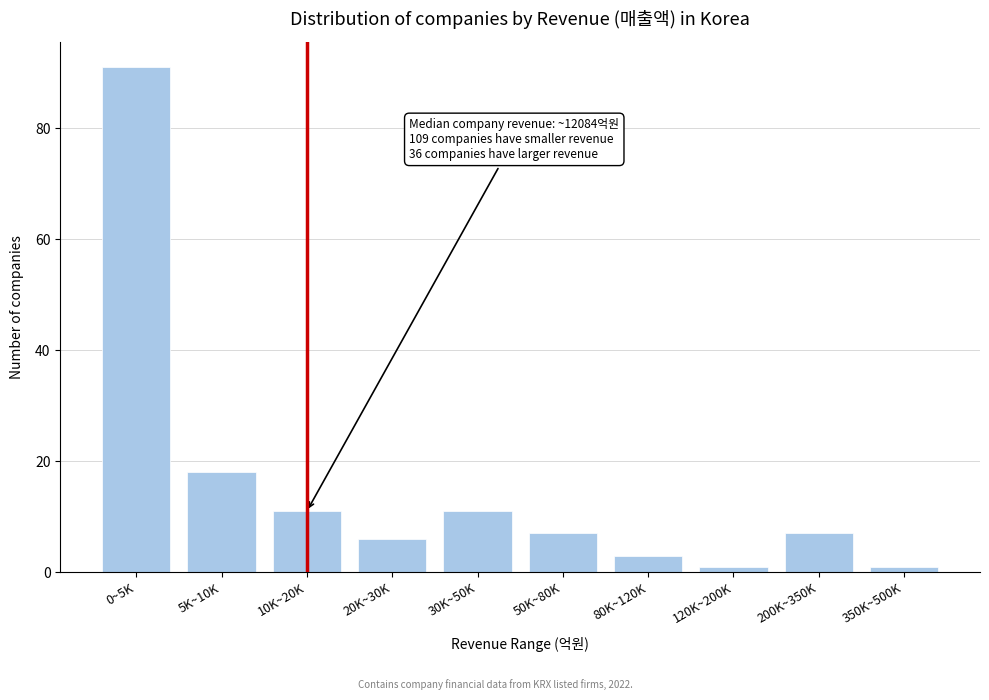

Reading right to left, extract all data points from this chart.

1	7	1	3	7	11	6	11	18	91